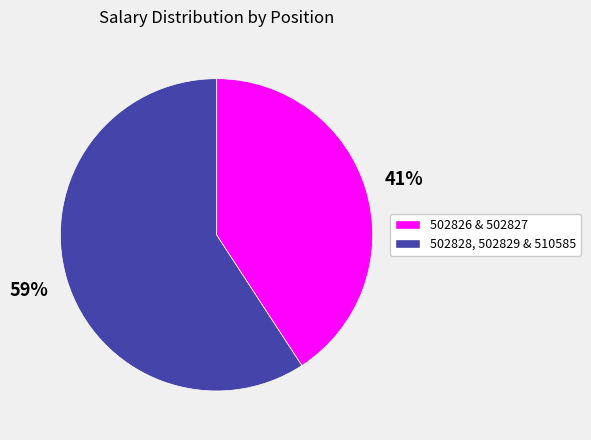

To the nearest percent, what is the average slice percentage?

50%